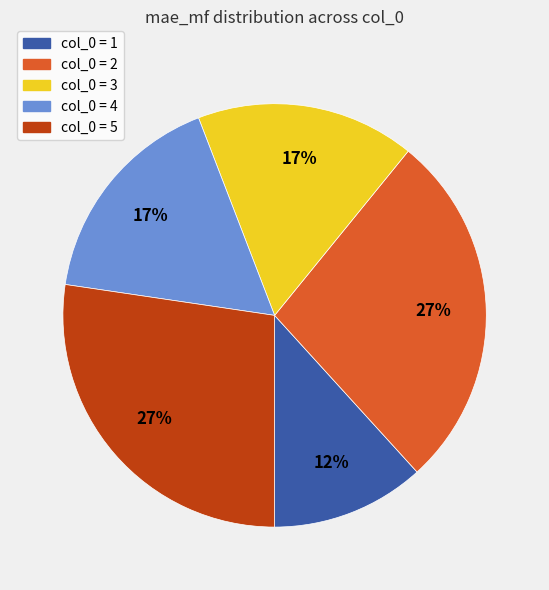

How many segments does this pie chart have?

5